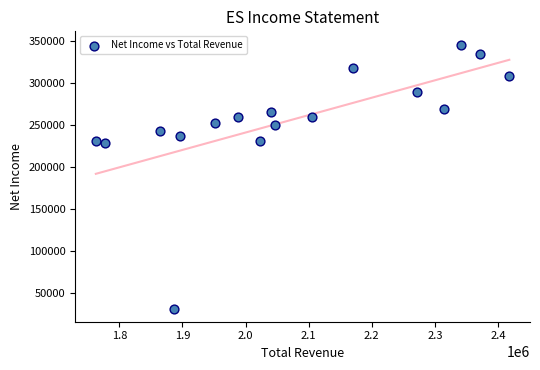

What is the range of X values (max minus min)?

655300